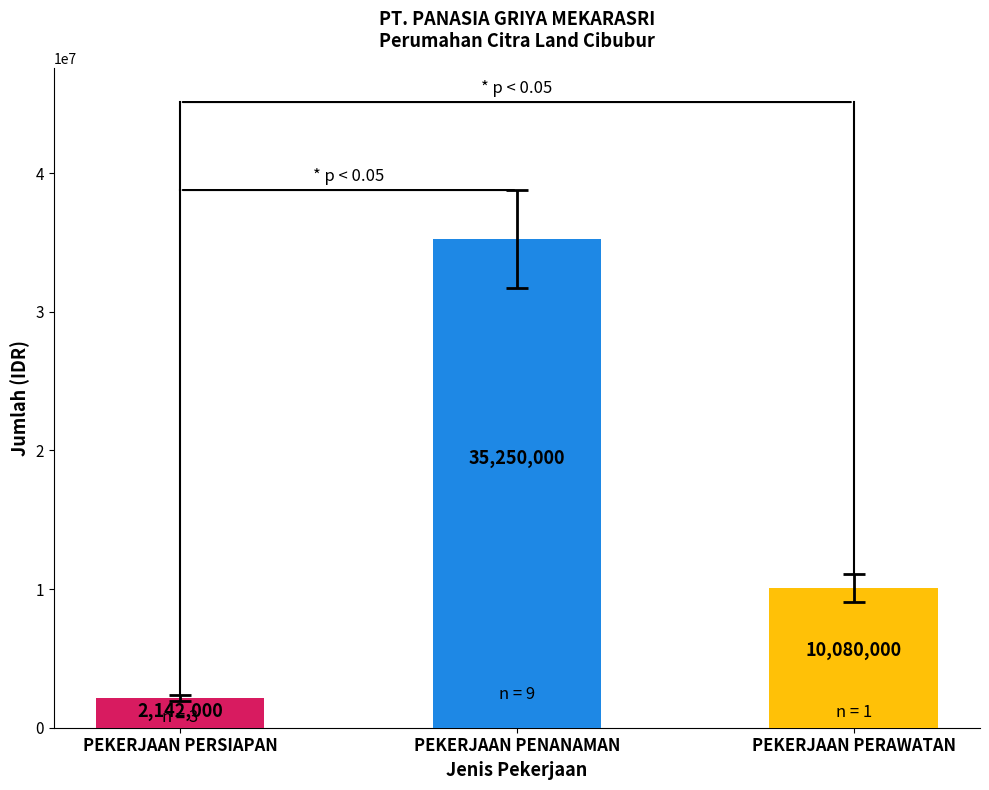

At which category does the chart reach its minimum across all series?

PEKERJAAN PERSIAPAN